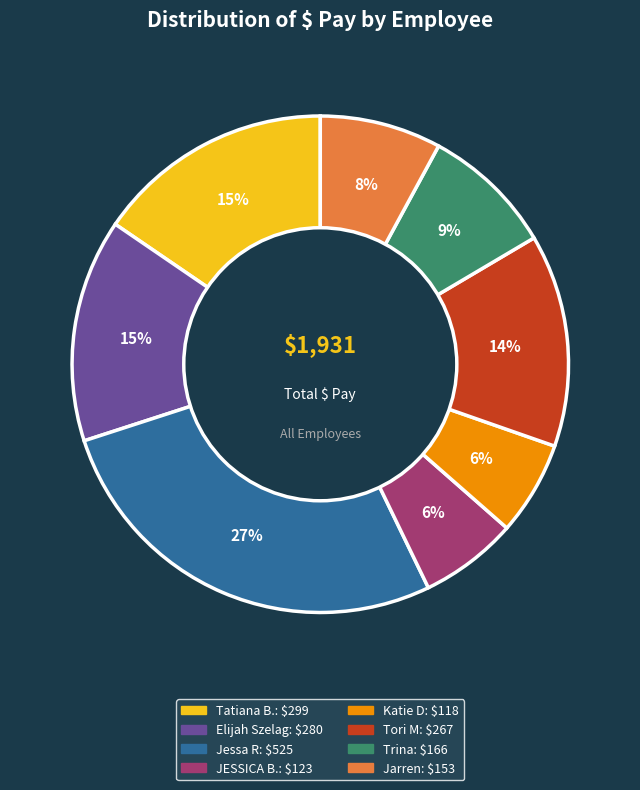

Does any single category account for the majority?

No